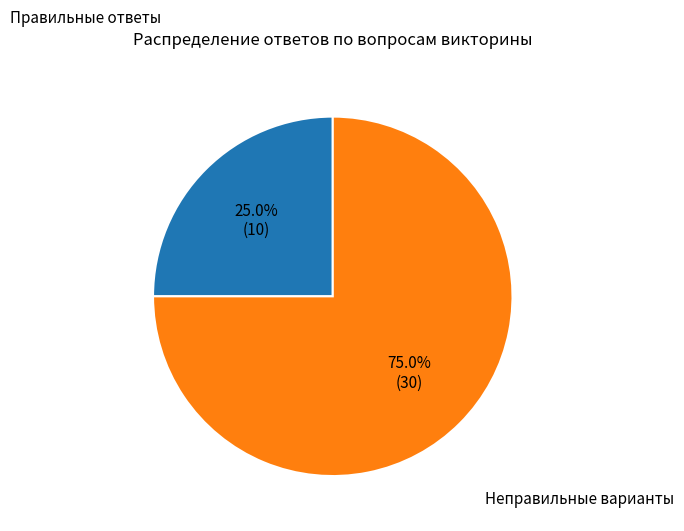

Does any single category account for the majority?

Yes